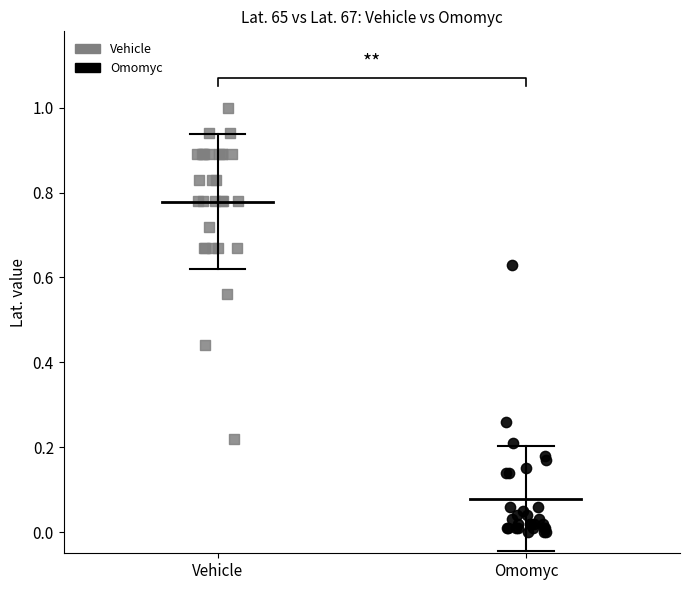

What are all the series names shown in the legend?

Vehicle, Omomyc